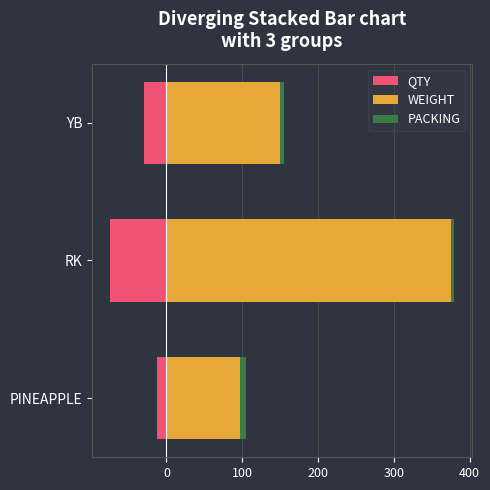

Reading left to right, extract all data points from this chart.

QTY: -13.0	-75.0	-30.0
WEIGHT: 97.5	375.0	150.0
PACKING: 7.5	5.0	5.0